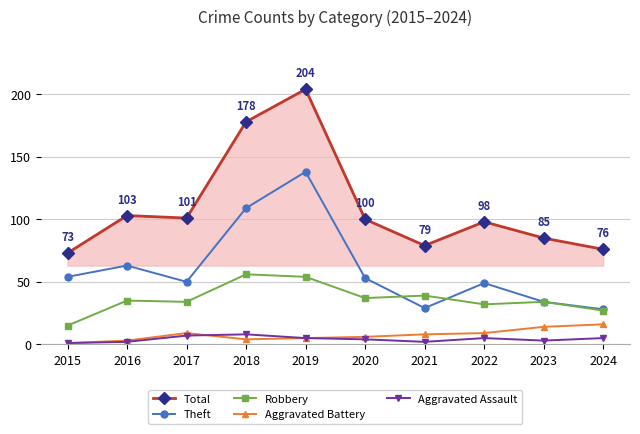

What is the spread (max minus min) of values at 2023?

82